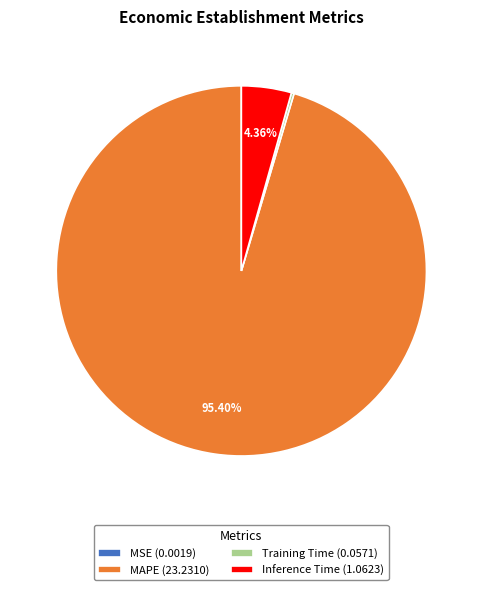

Is the sum of Inference Time (1.0623) and MAPE (23.2310) greater than half?

Yes